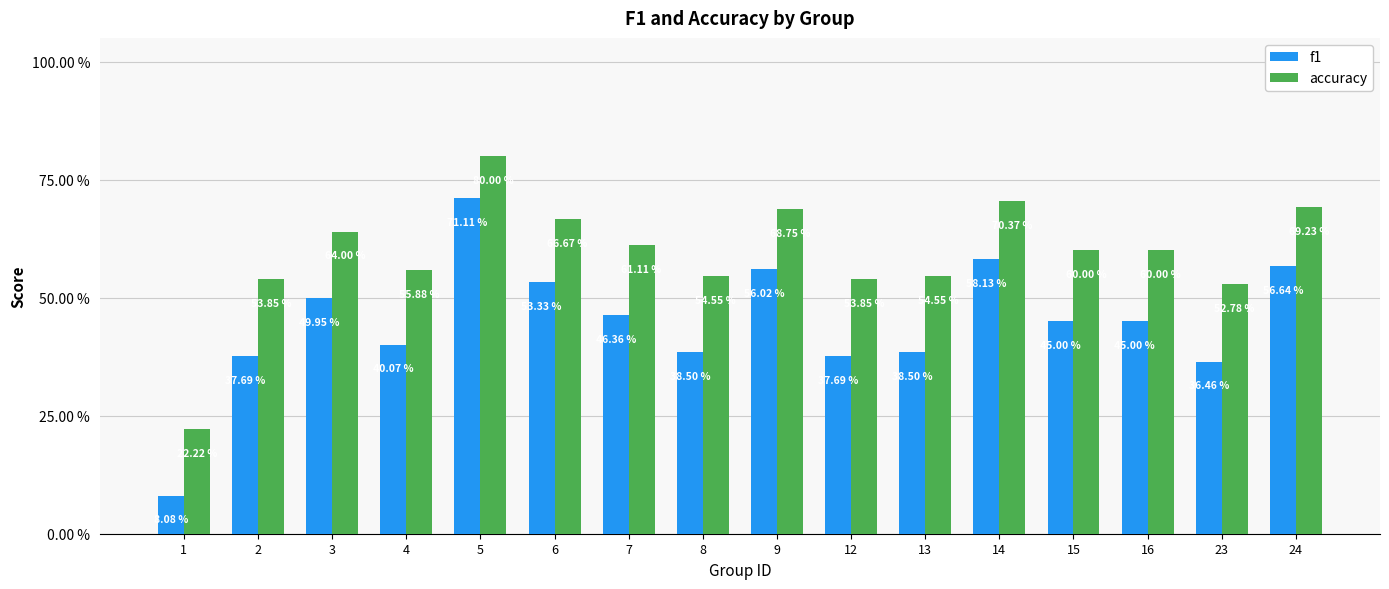

What are all the series names shown in the legend?

f1, accuracy